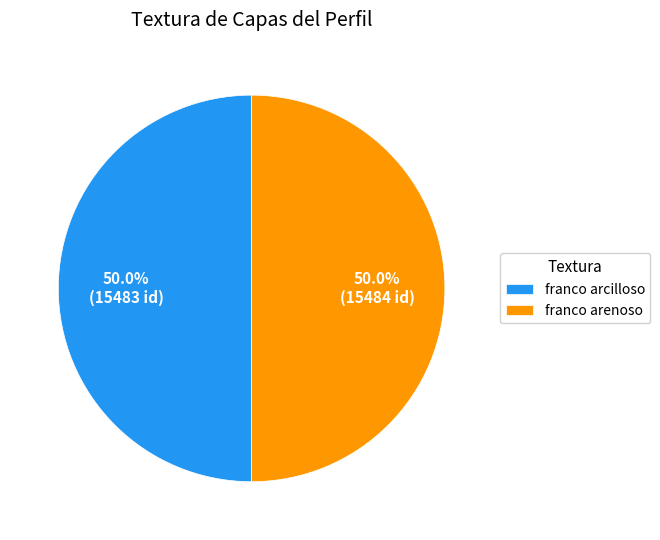

To the nearest percent, what portion does franco arcilloso represent?

50%